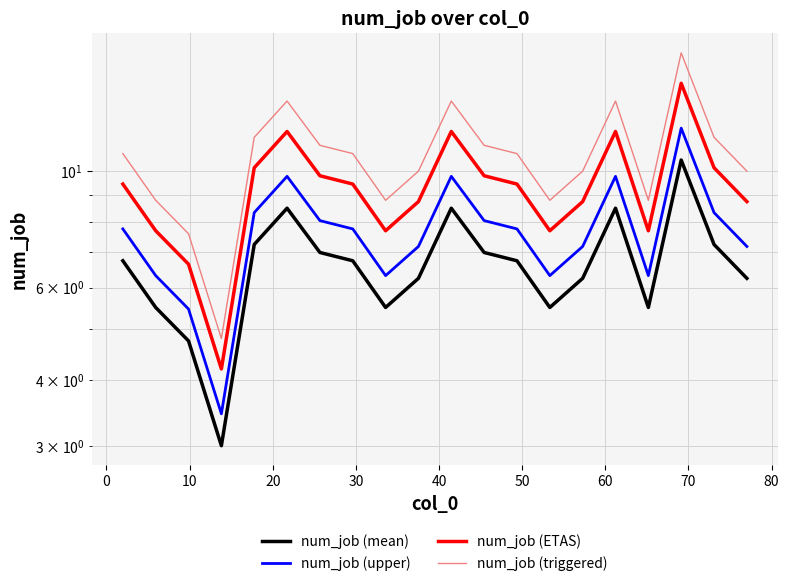

How many lines are shown in the chart?

4